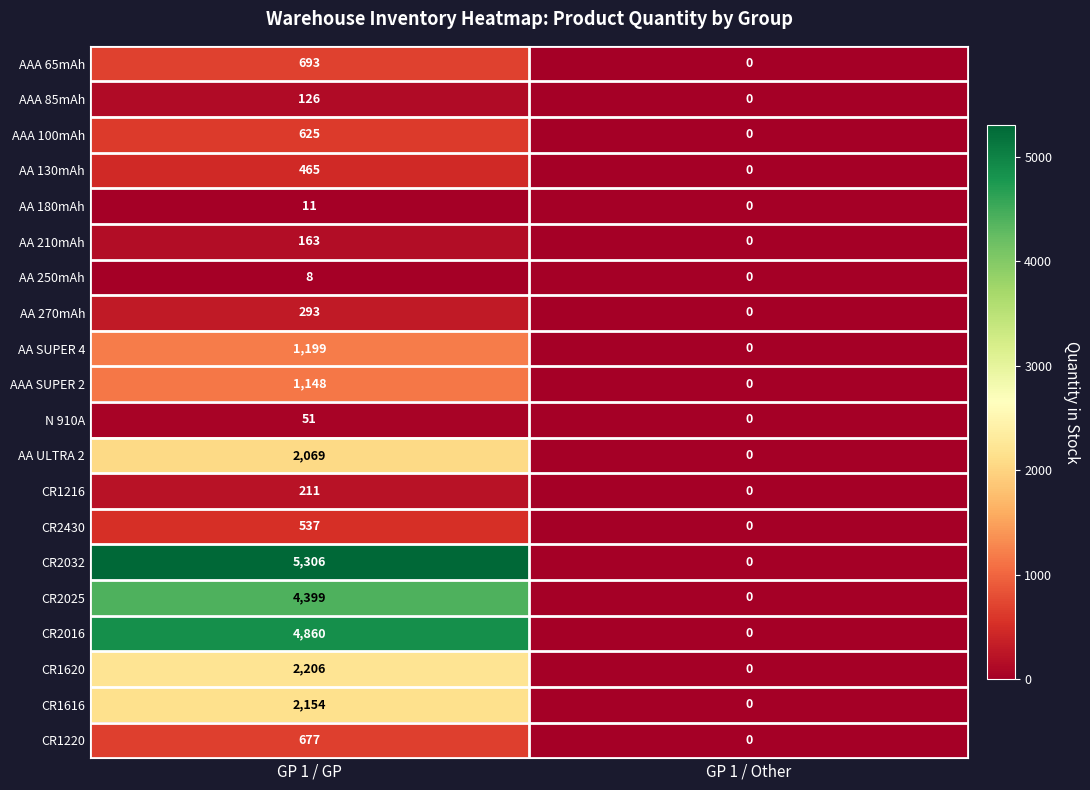

What is the difference between the AA 270mAh values at GP 1 / GP and GP 1 / Other?

293